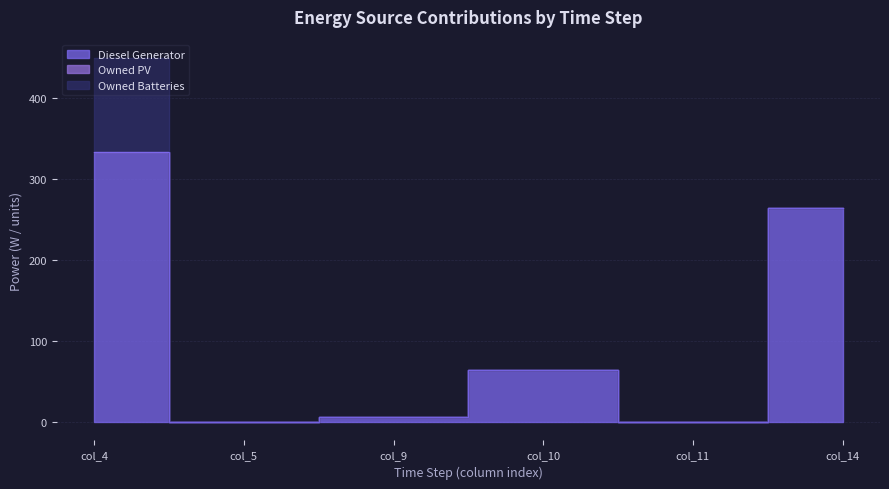

The value of Owned PV at col_4 is 0.0. True or false?

True